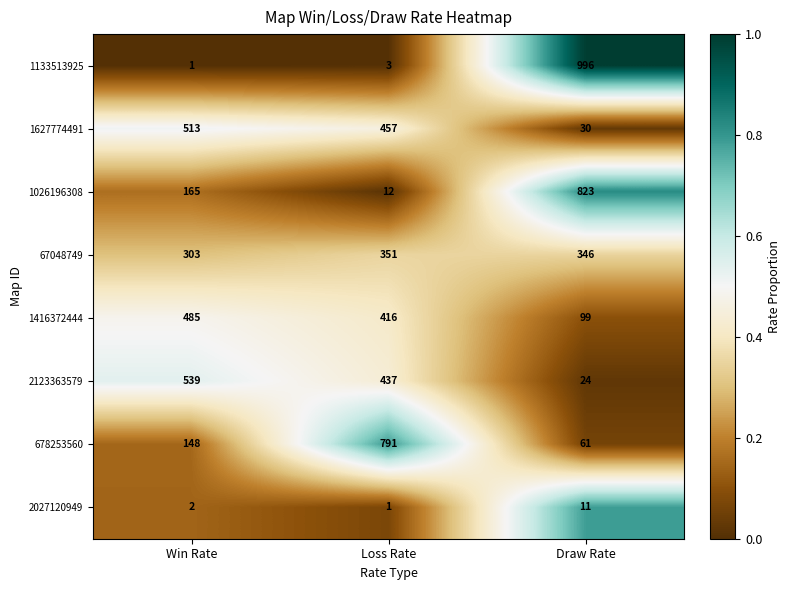

At which label does 1133513925 reach its peak?

Draw Rate